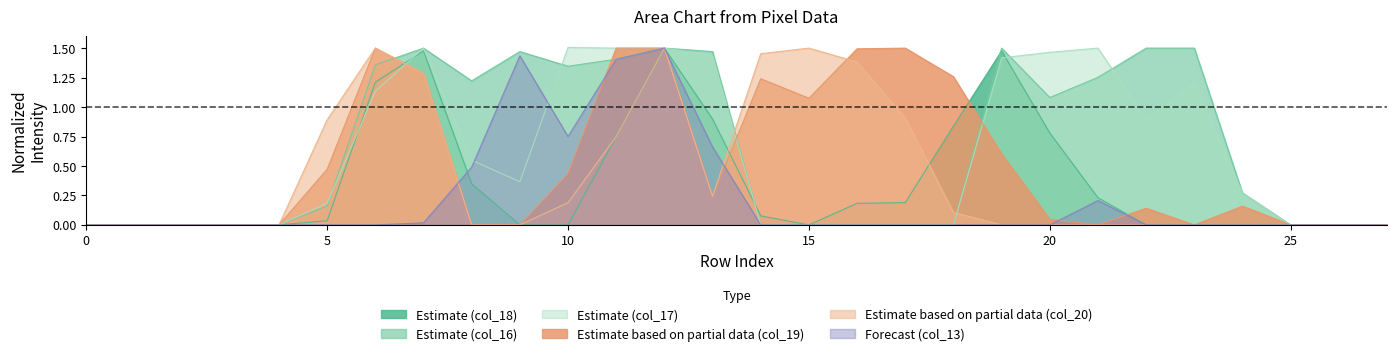

List the labels in order of col_20 value, largest first.

6, 12, 15, 14, 16, 7, 17, 5, 11, 13, 10, 18, 0, 1, 2, 3, 4, 8, 9, 19, 20, 21, 22, 23, 24, 25, 26, 27